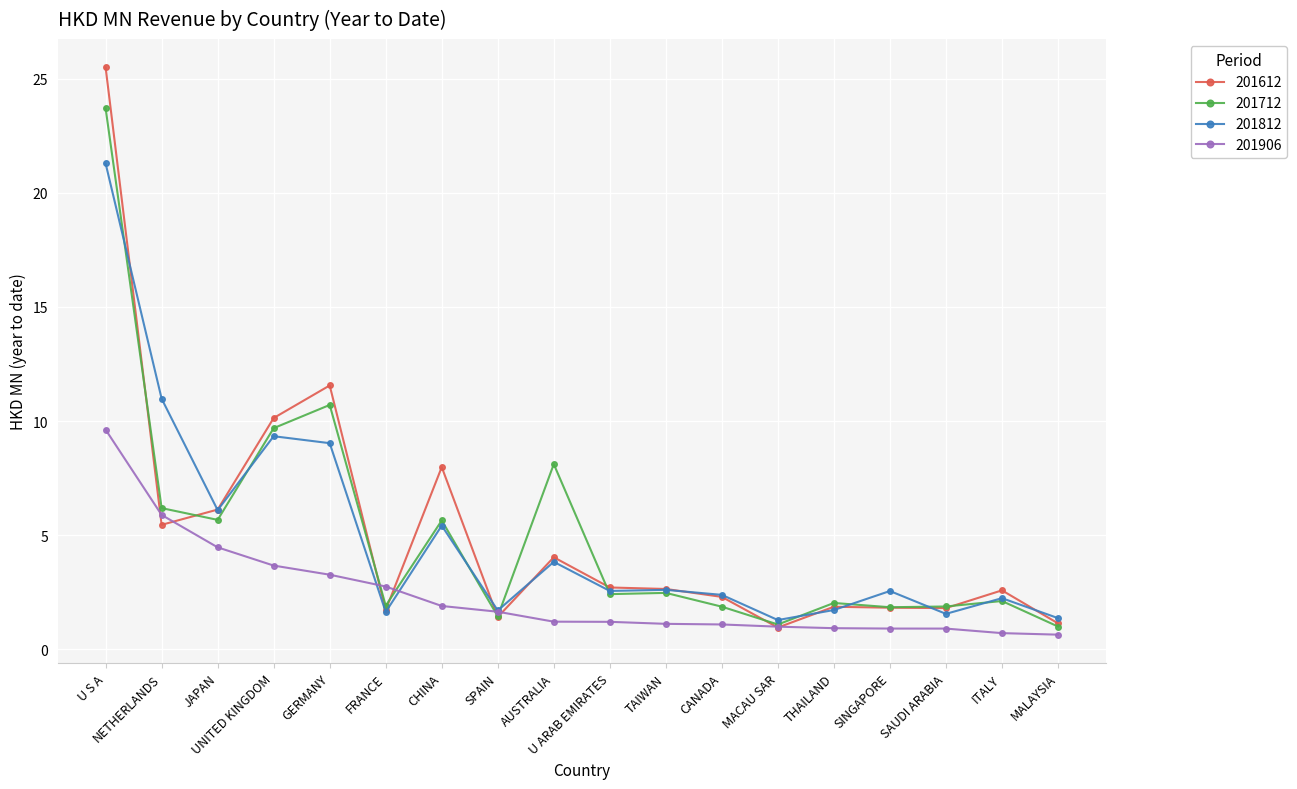

What is the greatest value displayed?

25.5